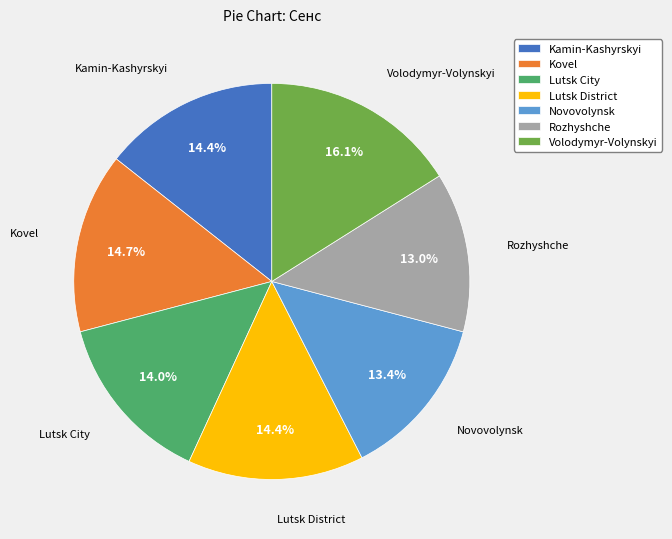

Is there a majority slice in this chart?

No